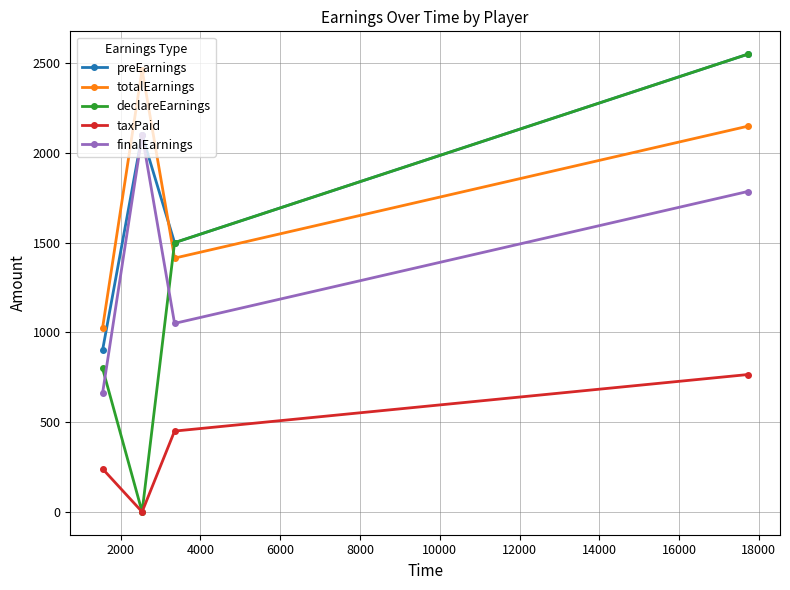

True or false: taxPaid and preEarnings intersect in this chart.

False